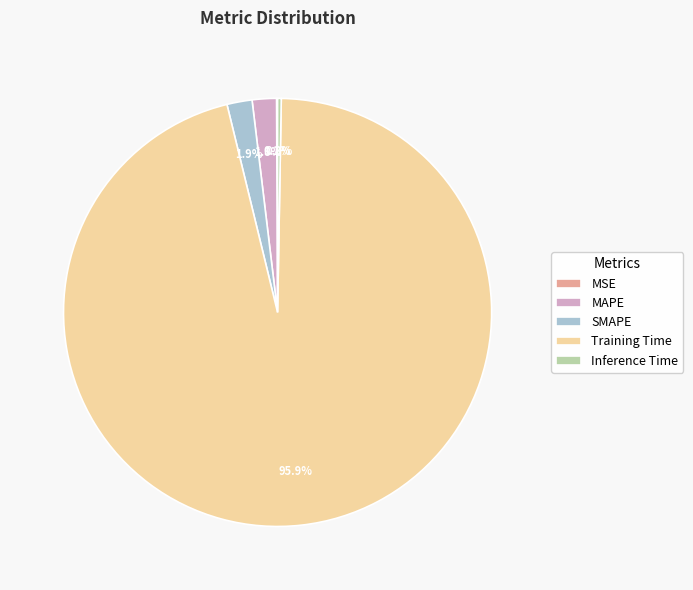

Is there a majority slice in this chart?

Yes